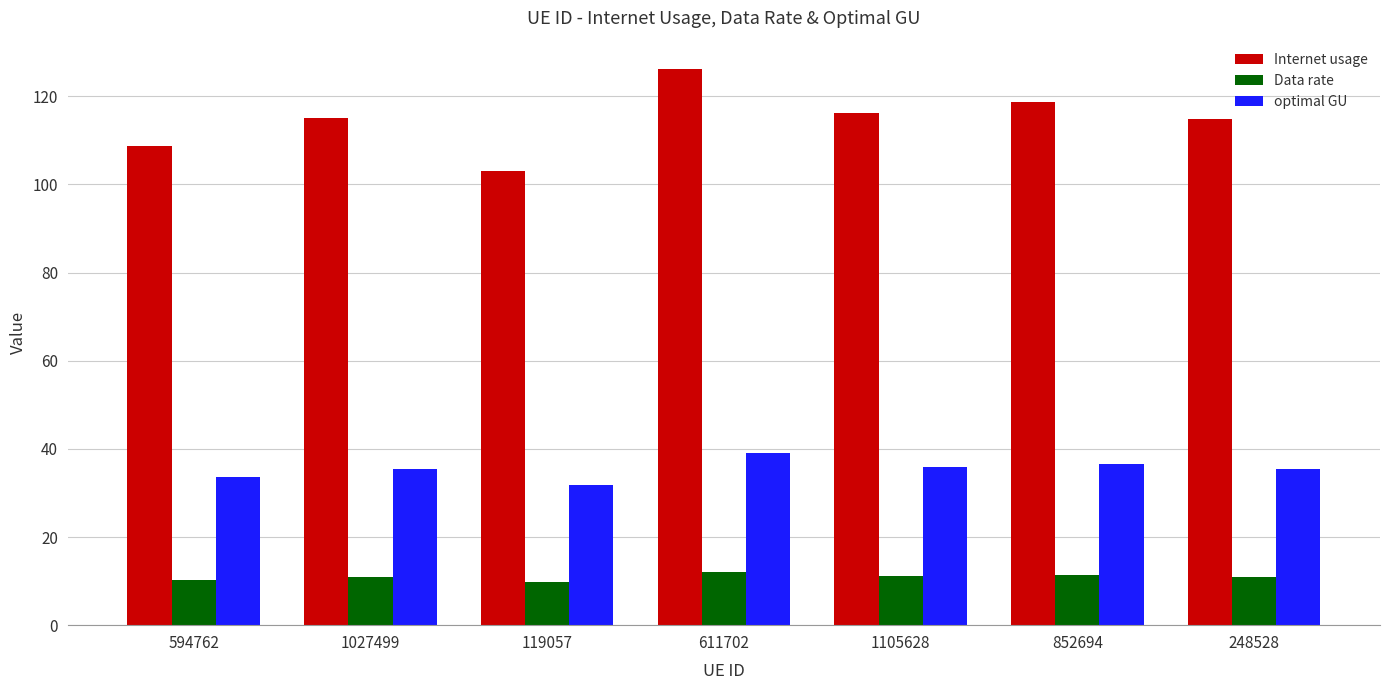

The Data rate series shows 10.9 at 248528. True or false?

True